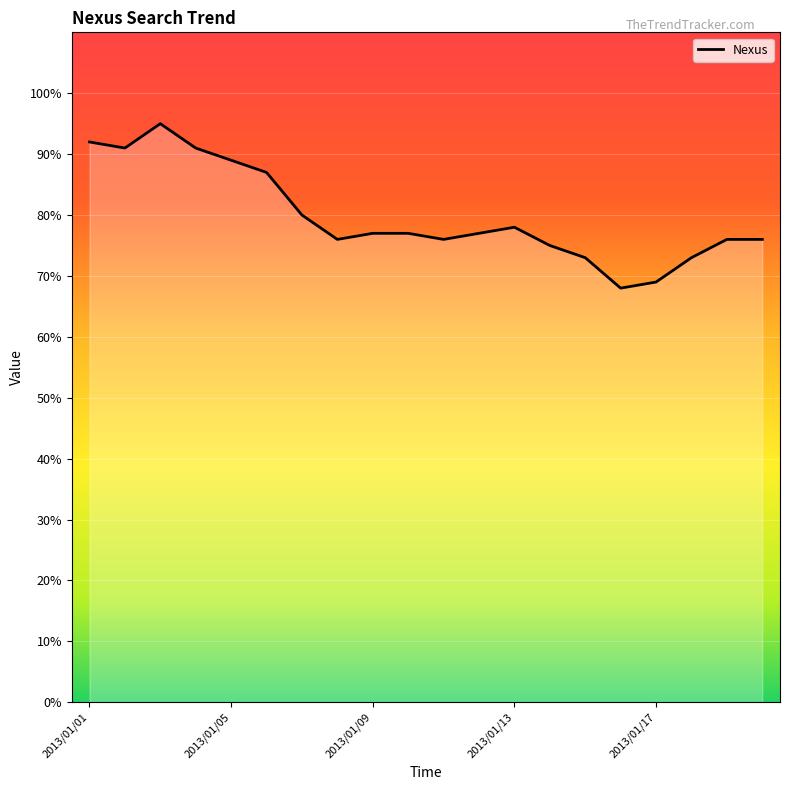

What is the difference between the maximum and minimum values?

27